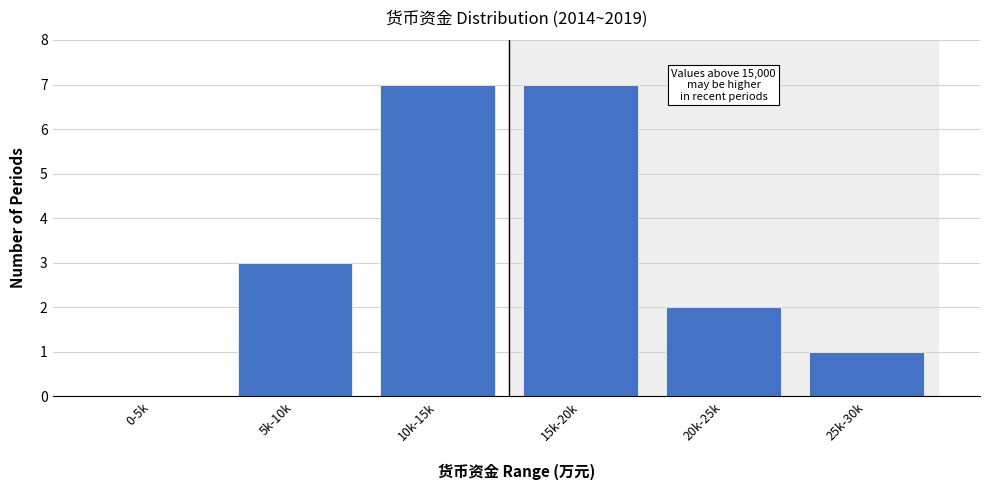

What is the sum of the values at 10k-15k and 25k-30k?

8